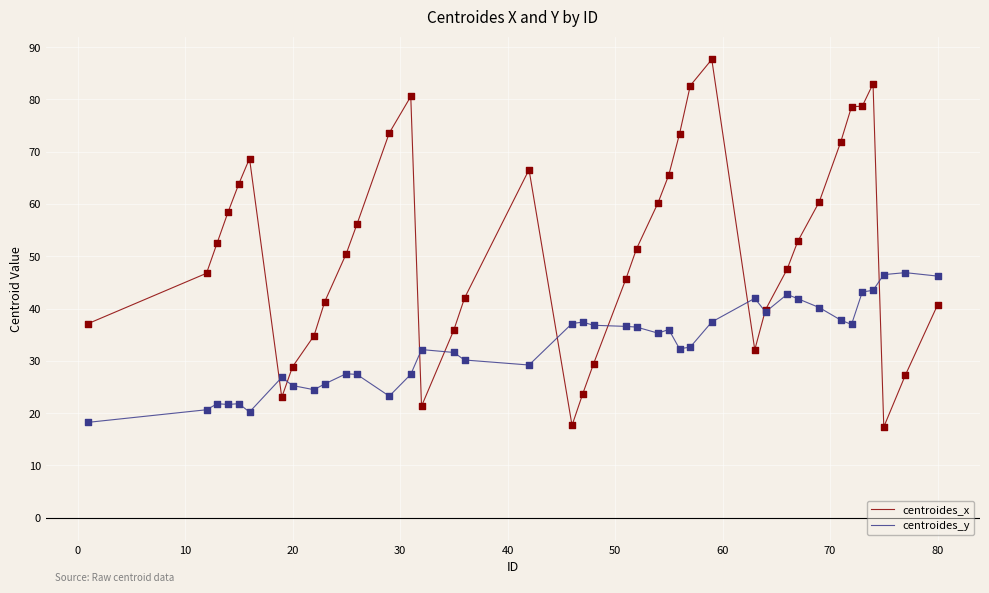

Which series has the largest total across all categories?

centroides_x